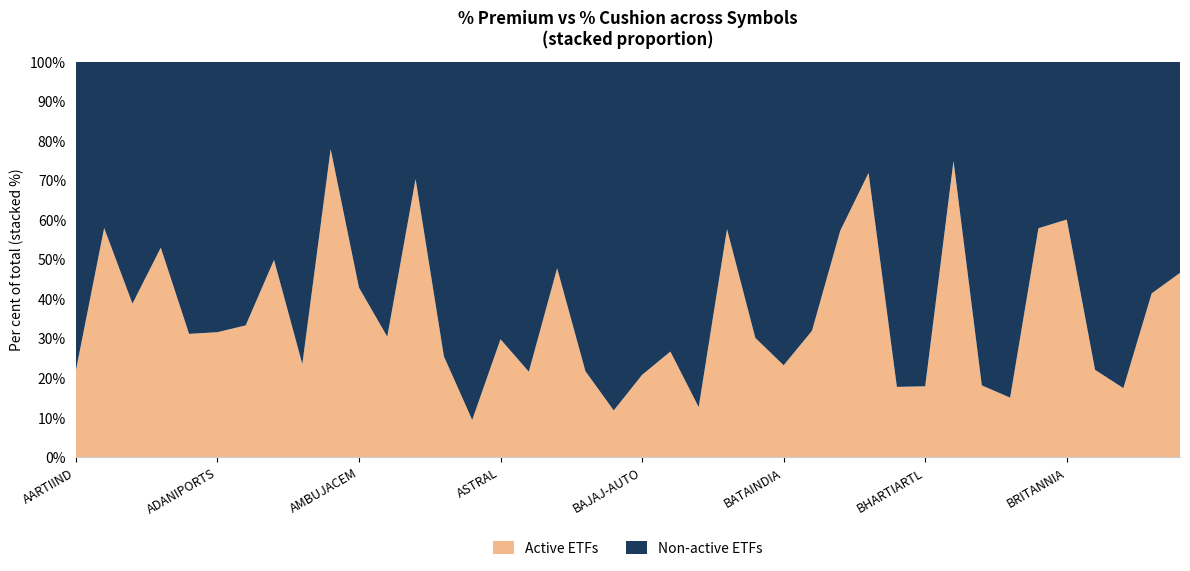

Reading right to left, transcribe all the data shown in this chart.

Active ETFs: CIPLA=3.4	CHOLAFIN=5.3	CHAMBLFERT=1.7	CANFINHOME=1.8	BRITANNIA=5.7	BOSCHLTD=6.5	BSOFT=1.6	BIOCON=1.3	BHEL=15.8	BHARTIARTL=1.0	BPCL=1.0	BHARATFORG=14.3	BEL=2.9	BERGEPAINT=2.6	BATAINDIA=1.4	BANKBARODA=2.1	BANDHANBNK=3.9	BALRAMCHIN=1.3	BAJFINANCE=1.6	BAJAJ-AUTO=1.0	AXISBANK=0.8	AUROPHARMA=1.7	AUBANK=6.3	ATUL=1.6	ASTRAL=1.9	ASIANPAINT=0.7	ASHOKLEY=1.7	APOLLOTYRE=7.2	APOLLOHOSP=2.0	AMBUJACEM=3.2	AMARAJABAT=18.4	ALKEM=1.7	ABFRL=3.4	ABCAPITAL=2.0	ADANIPORTS=2.5	ADANIENT=2.5	ACC=5.5	ABBOTINDIA=4.0	ABB=6.4	AARTIIND=1.9
Non-active ETFs: CIPLA=3.8	CHOLAFIN=7.5	CHAMBLFERT=7.9	CANFINHOME=6.3	BRITANNIA=3.8	BOSCHLTD=4.8	BSOFT=9.1	BIOCON=6.0	BHEL=5.3	BHARTIARTL=4.5	BPCL=4.6	BHARATFORG=5.6	BEL=2.2	BERGEPAINT=5.6	BATAINDIA=4.6	BANKBARODA=5.0	BANDHANBNK=2.9	BALRAMCHIN=8.8	BAJFINANCE=4.3	BAJAJ-AUTO=3.7	AXISBANK=5.7	AUROPHARMA=6.2	AUBANK=6.9	ATUL=5.9	ASTRAL=4.4	ASIANPAINT=6.3	ASHOKLEY=5.0	APOLLOTYRE=3.0	APOLLOHOSP=4.5	AMBUJACEM=4.2	AMARAJABAT=5.2	ALKEM=5.4	ABFRL=3.4	ABCAPITAL=4.0	ADANIPORTS=5.5	ADANIENT=5.5	ACC=4.9	ABBOTINDIA=6.3	ABB=4.6	AARTIIND=6.6